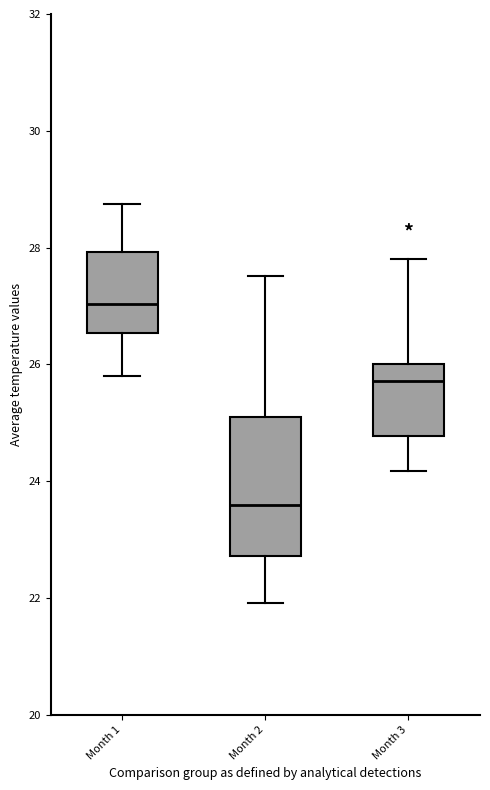

Where is the upper edge of the box for Month 2 on the y-axis? The values are not printed on the chart, so give them approximately, as read against the axis.

25.2